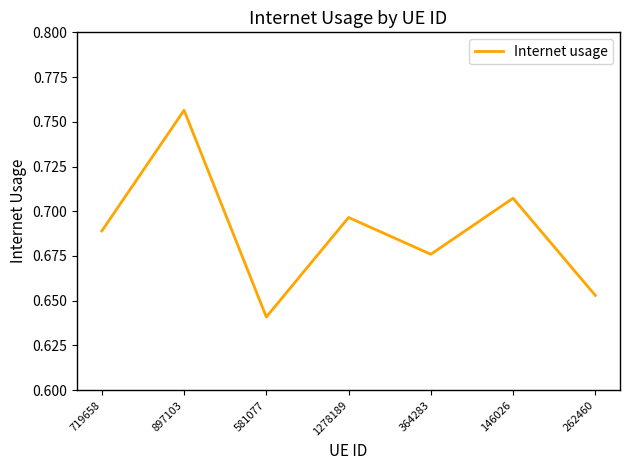

Count the number of categories in the chart.

7